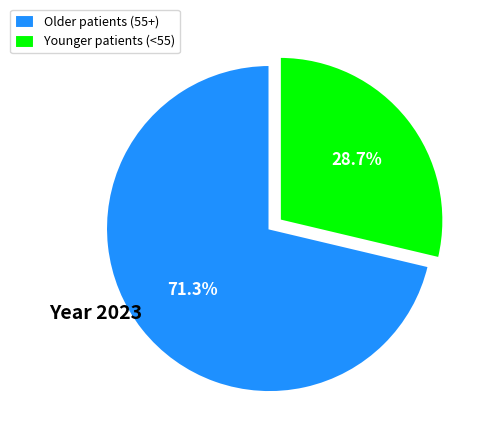

Rank the categories by value from highest to lowest.

Older patients (55+), Younger patients (<55)